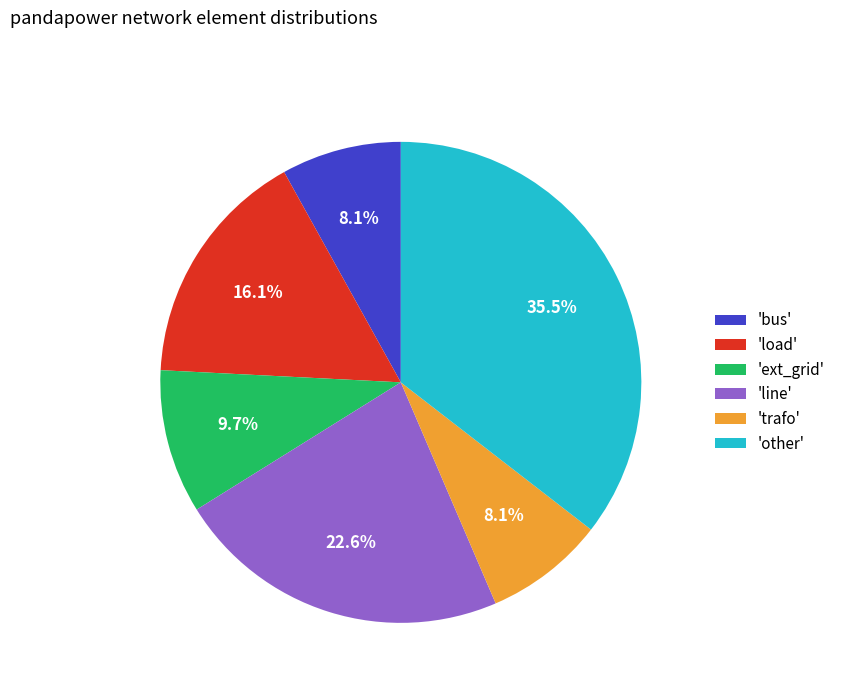

Between 'load' and 'line', which is larger?

'line'